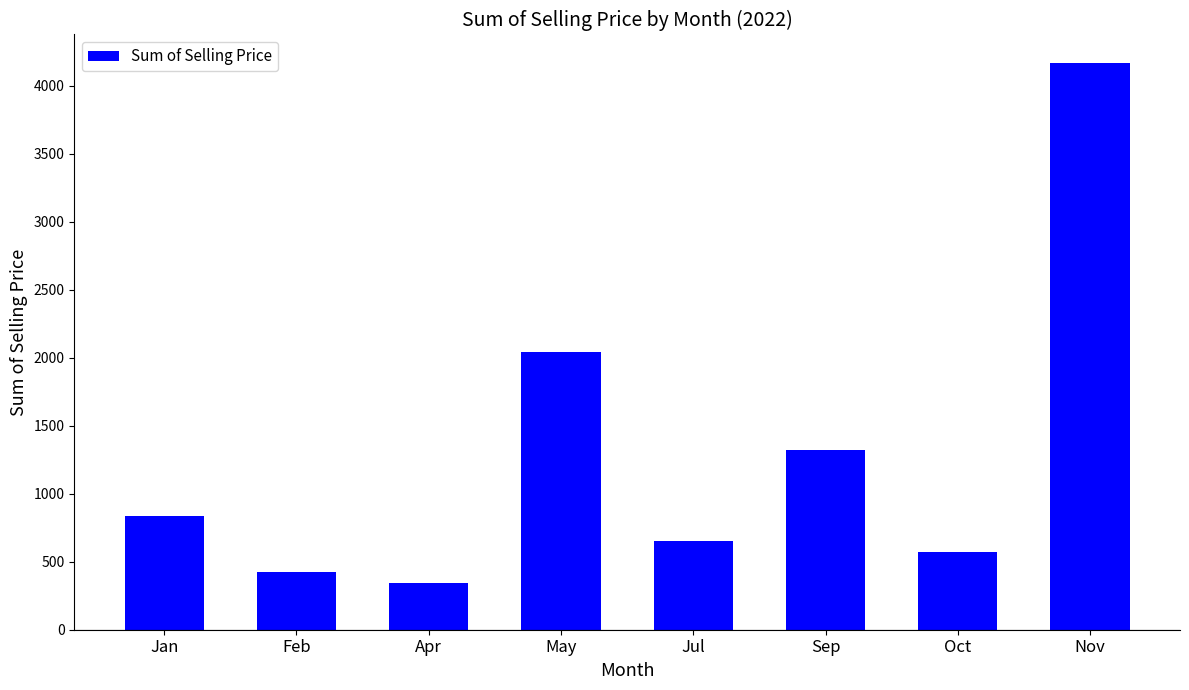

List the labels in order of value, largest first.

Nov, May, Sep, Jan, Jul, Oct, Feb, Apr